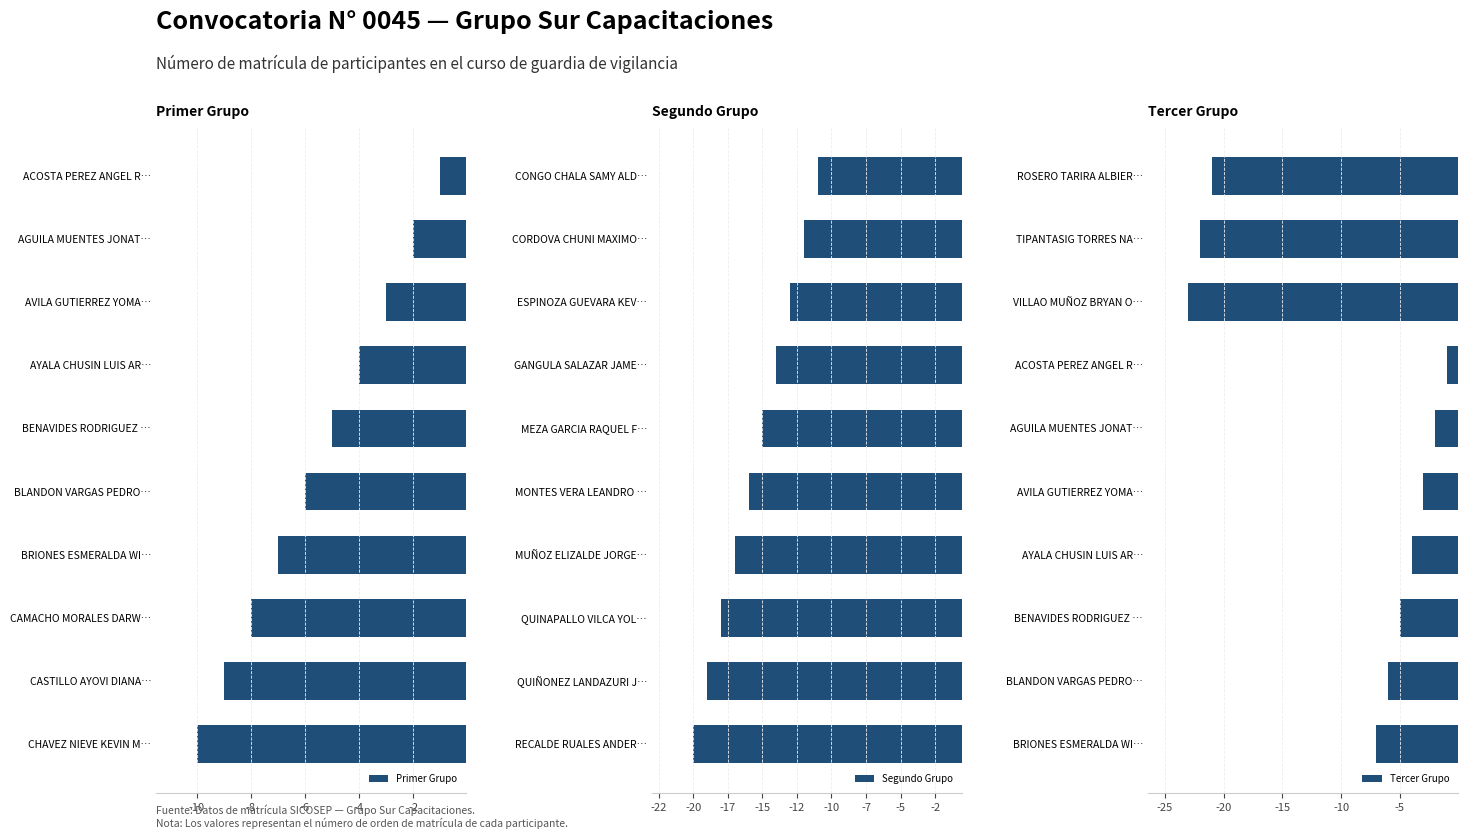

What is the difference between the Primer Grupo values at AVILA GUTIERREZ YOMA… and BRIONES ESMERALDA WI…?

4